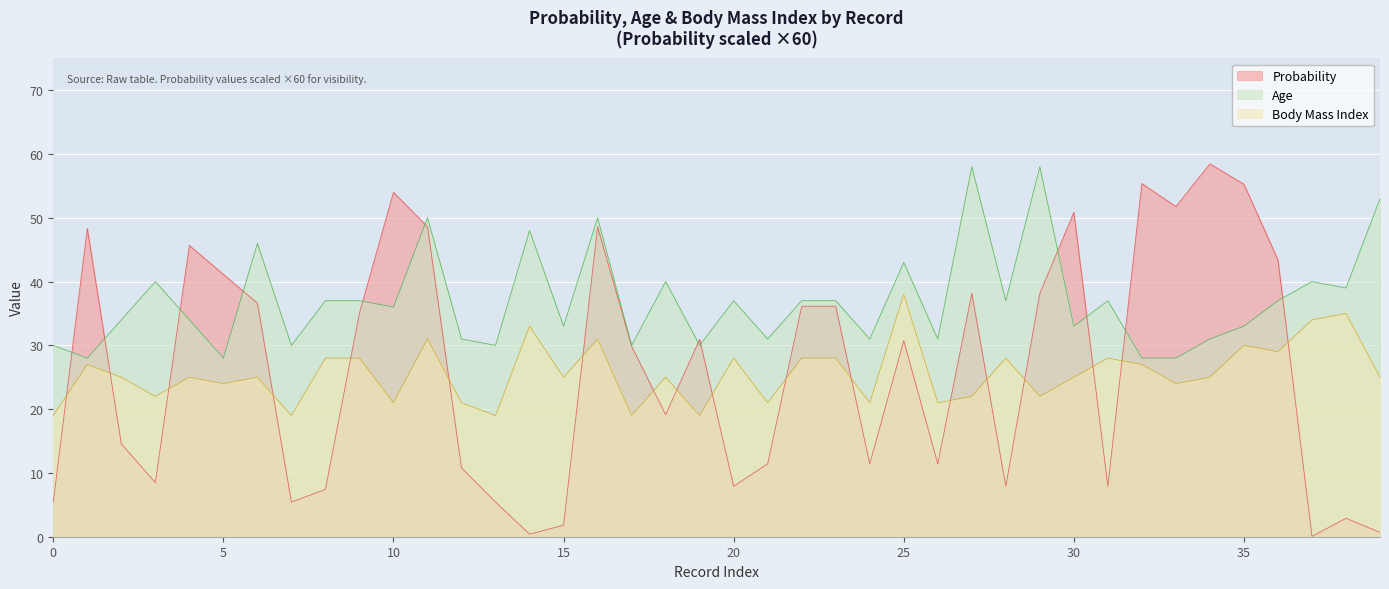

What is the greatest value displayed?

58.5